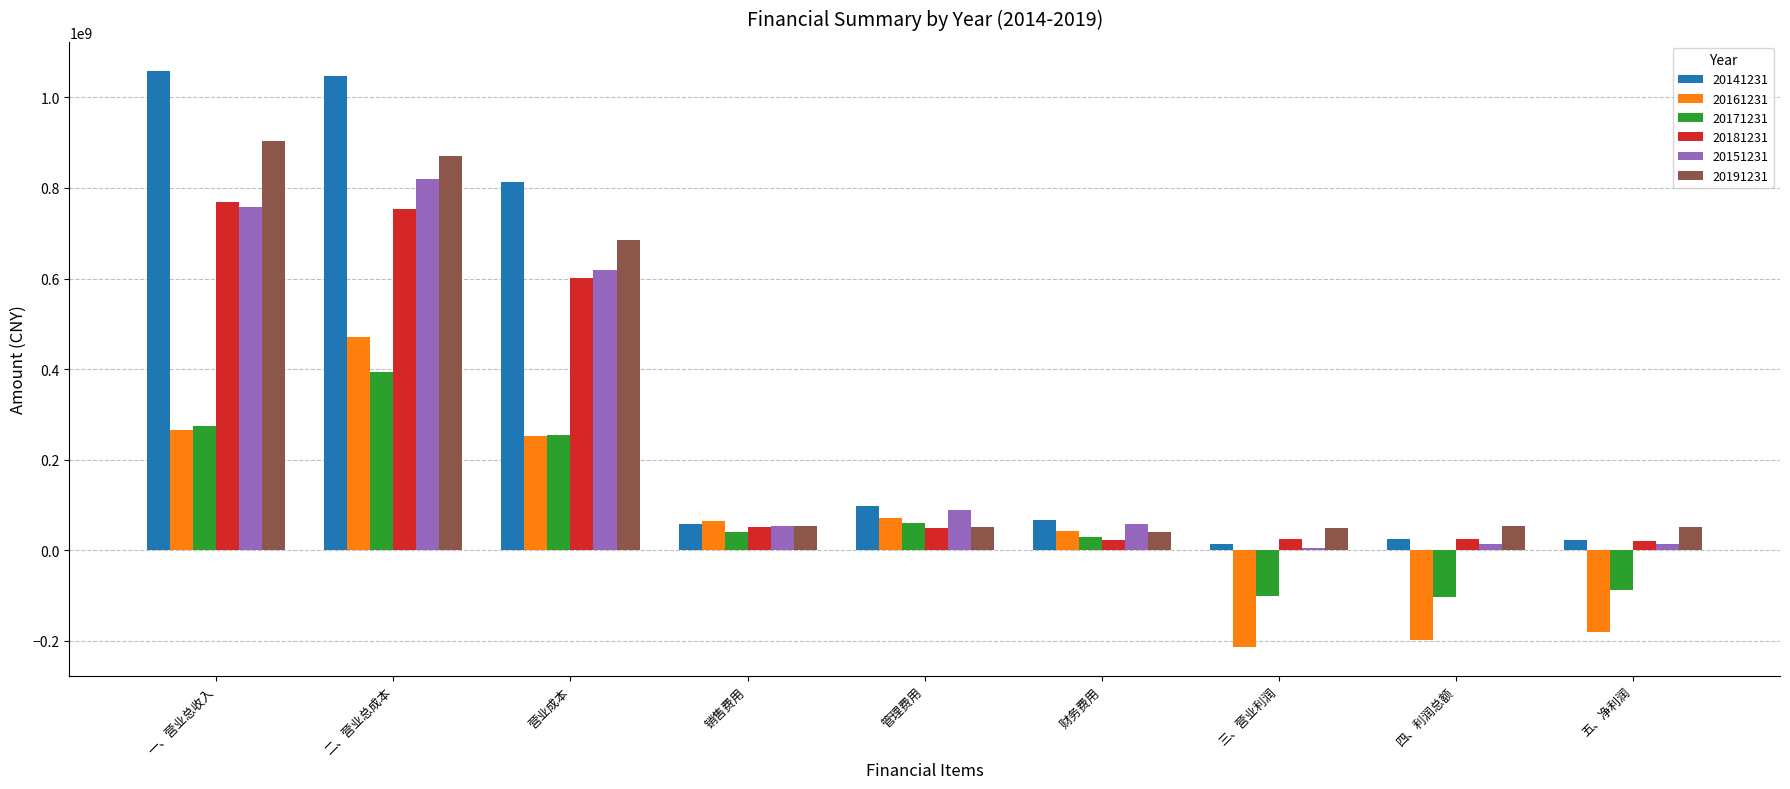

How many values in 20161231 are above zero?

6